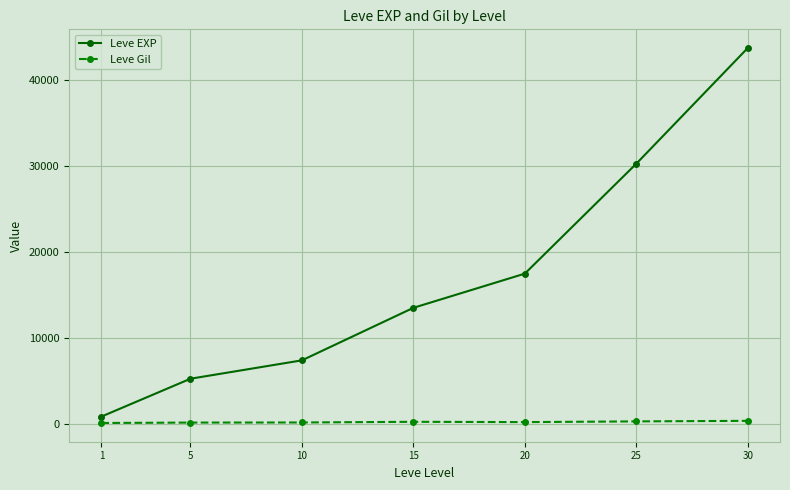

True or false: Leve Gil and Leve EXP intersect in this chart.

False